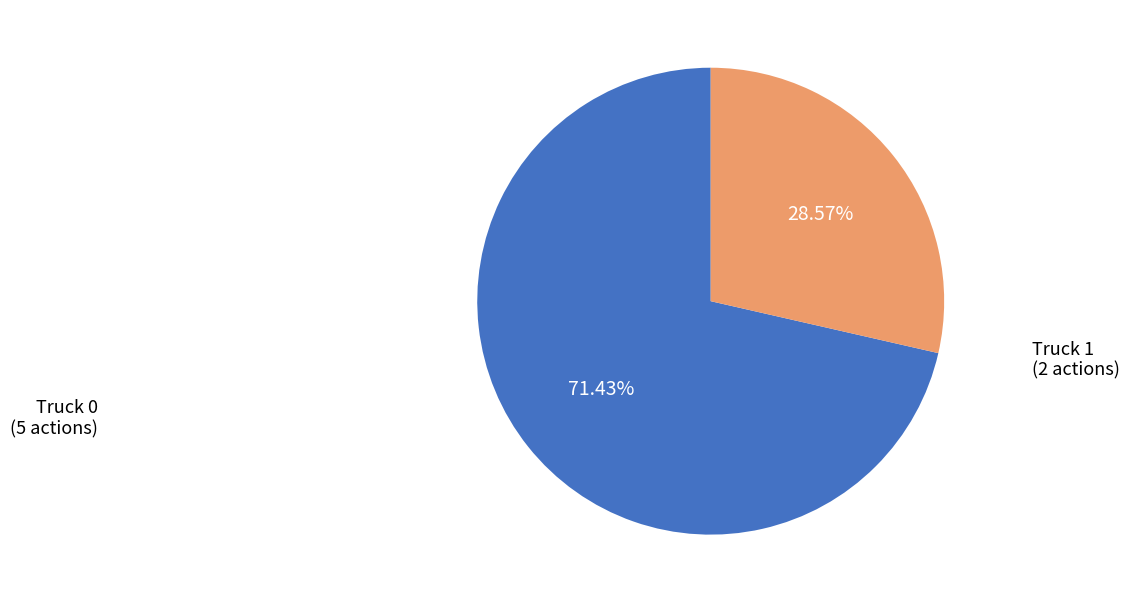

Does any single category account for the majority?

Yes